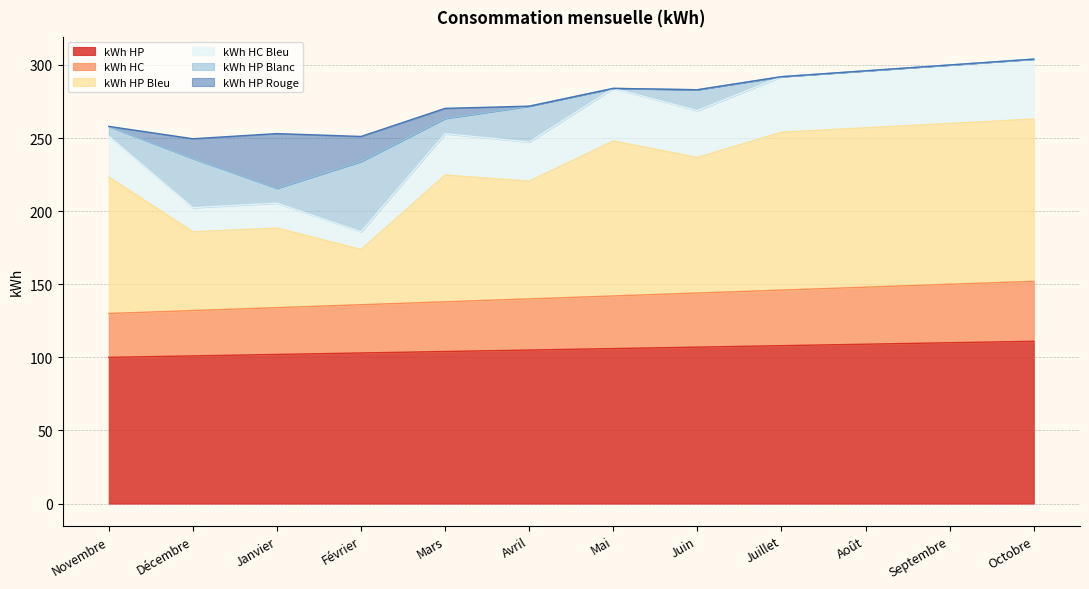

The value of kWh HP at Juin is 177.7. True or false?

False